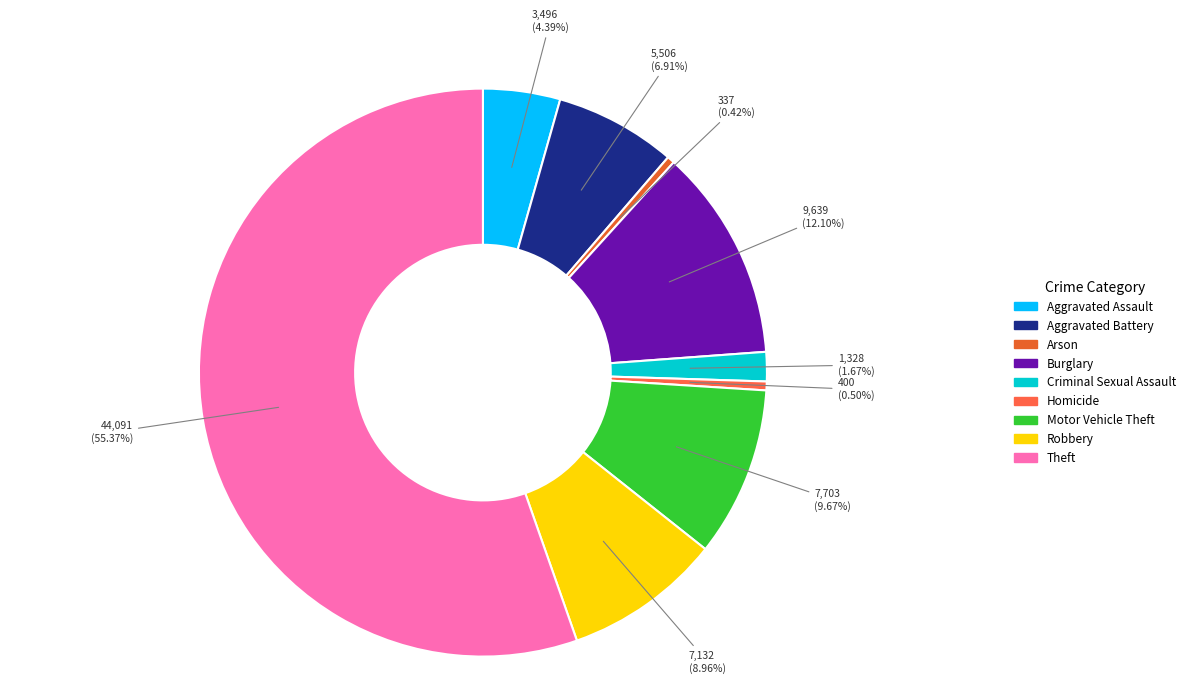

To the nearest percent, what is the difference between the Theft and Motor Vehicle Theft slice percentages?

46%